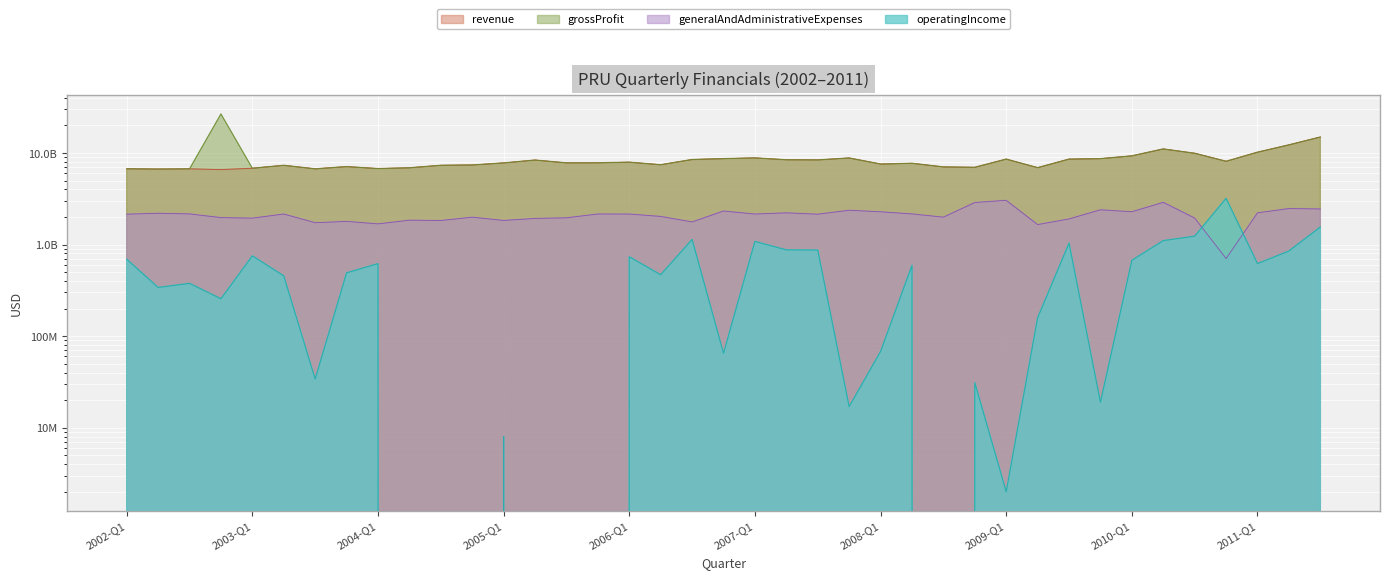

Reading left to right, list all the values displayed in this chart.

revenue: 2002-Q1=6714000000	2002-Q2=6668000000	2002-Q3=6706000000	2002-Q4=6585000000	2003-Q1=6807000000	2003-Q2=7324000000	2003-Q3=6704000000	2003-Q4=7092000000	2004-Q1=6749000000	2004-Q2=6884000000	2004-Q3=7327000000	2004-Q4=7388000000	2005-Q1=7778000000	2005-Q2=8361000000	2005-Q3=7791000000	2005-Q4=7807000000	2006-Q1=7927000000	2006-Q2=7432000000	2006-Q3=8476000000	2006-Q4=8665000000	2007-Q1=8821000000	2007-Q2=8425000000	2007-Q3=8393000000	2007-Q4=8808000000	2008-Q1=7564000000	2008-Q2=7709000000	2008-Q3=7036000000	2008-Q4=6966000000	2009-Q1=8563000000	2009-Q2=6906000000	2009-Q3=8564000000	2009-Q4=8659000000	2010-Q1=9292000000	2010-Q2=11054000000	2010-Q3=9917000000	2010-Q4=8106000000	2011-Q1=10186000000	2011-Q2=12247000000	2011-Q3=14917000000
grossProfit: 2002-Q1=6714000000	2002-Q2=6668000000	2002-Q3=6706000000	2002-Q4=26653000000	2003-Q1=6807000000	2003-Q2=7324000000	2003-Q3=6704000000	2003-Q4=7092000000	2004-Q1=6749000000	2004-Q2=6884000000	2004-Q3=7327000000	2004-Q4=7388000000	2005-Q1=7778000000	2005-Q2=8361000000	2005-Q3=7791000000	2005-Q4=7807000000	2006-Q1=7927000000	2006-Q2=7432000000	2006-Q3=8476000000	2006-Q4=8665000000	2007-Q1=8821000000	2007-Q2=8425000000	2007-Q3=8393000000	2007-Q4=8808000000	2008-Q1=7564000000	2008-Q2=7709000000	2008-Q3=7036000000	2008-Q4=6966000000	2009-Q1=8563000000	2009-Q2=6906000000	2009-Q3=8564000000	2009-Q4=8659000000	2010-Q1=9292000000	2010-Q2=11054000000	2010-Q3=9917000000	2010-Q4=8106000000	2011-Q1=10186000000	2011-Q2=12247000000	2011-Q3=14917000000
generalAndAdministrativeExpenses: 2002-Q1=2146000000	2002-Q2=2195000000	2002-Q3=2160000000	2002-Q4=1969000000	2003-Q1=1942000000	2003-Q2=2154000000	2003-Q3=1732000000	2003-Q4=1790000000	2004-Q1=1682000000	2004-Q2=1845000000	2004-Q3=1829000000	2004-Q4=1990000000	2005-Q1=1834000000	2005-Q2=1928000000	2005-Q3=1959000000	2005-Q4=2155000000	2006-Q1=2153000000	2006-Q2=2029000000	2006-Q3=1765000000	2006-Q4=2324000000	2007-Q1=2153000000	2007-Q2=2219000000	2007-Q3=2145000000	2007-Q4=2368000000	2008-Q1=2279000000	2008-Q2=2160000000	2008-Q3=1992000000	2008-Q4=2878000000	2009-Q1=3042000000	2009-Q2=1652000000	2009-Q3=1904000000	2009-Q4=2397000000	2010-Q1=2281000000	2010-Q2=2890000000	2010-Q3=1949000000	2010-Q4=703000000	2011-Q1=2219000000	2011-Q2=2472000000	2011-Q3=2447000000
operatingIncome: 2002-Q1=692000000	2002-Q2=340000000	2002-Q3=377000000	2002-Q4=256000000	2003-Q1=753000000	2003-Q2=455000000	2003-Q3=34000000	2003-Q4=491000000	2004-Q1=619000000	2004-Q2=-2000000	2004-Q3=-3000000	2004-Q4=-18000000	2005-Q1=8000000	2005-Q2=-44000000	2005-Q3=-14000000	2005-Q4=-62000000	2006-Q1=736000000	2006-Q2=468000000	2006-Q3=1137000000	2006-Q4=65000000	2007-Q1=1082000000	2007-Q2=875000000	2007-Q3=871000000	2007-Q4=17000000	2008-Q1=68000000	2008-Q2=593000000	2008-Q3=-113000000	2008-Q4=31000000	2009-Q1=2000000	2009-Q2=159000000	2009-Q3=1036000000	2009-Q4=19000000	2010-Q1=673000000	2010-Q2=1104000000	2010-Q3=1234000000	2010-Q4=3196000000	2011-Q1=619000000	2011-Q2=851000000	2011-Q3=1553000000